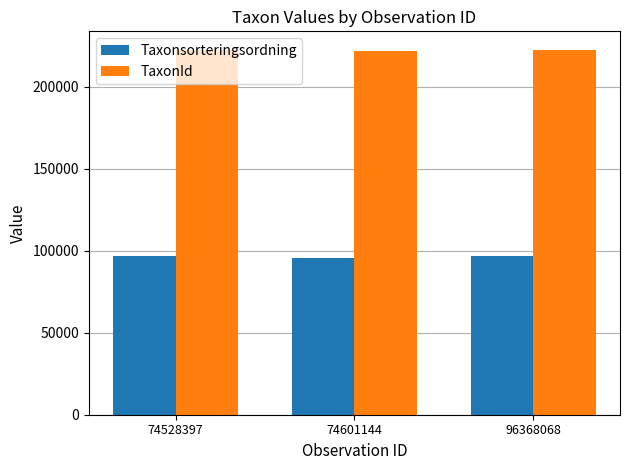

What is the sum of the TaxonId values at 96368068 and 74528397?

445082